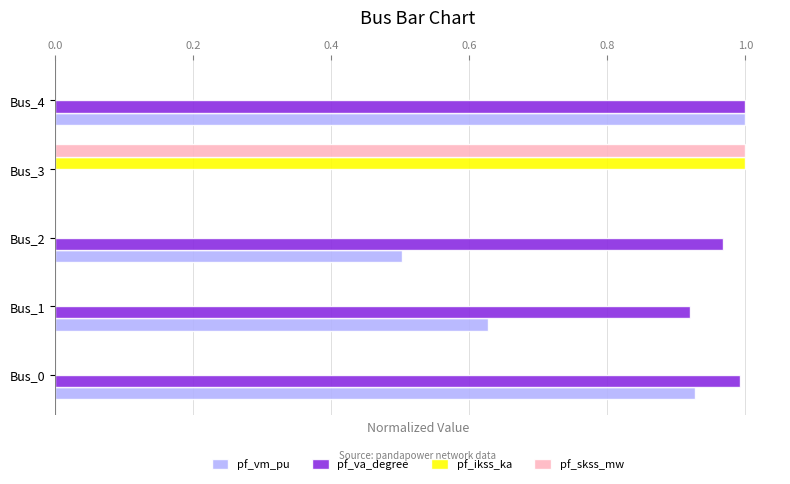

What is the total value across all series at Bus_0?

1.9